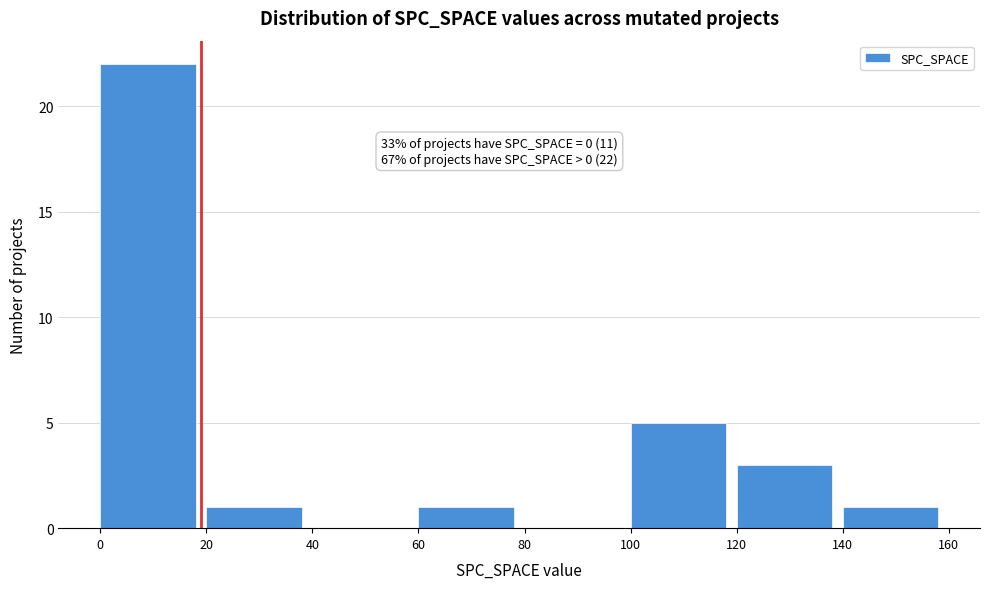

Which range on the x-axis has the tallest bar?

0 to 20